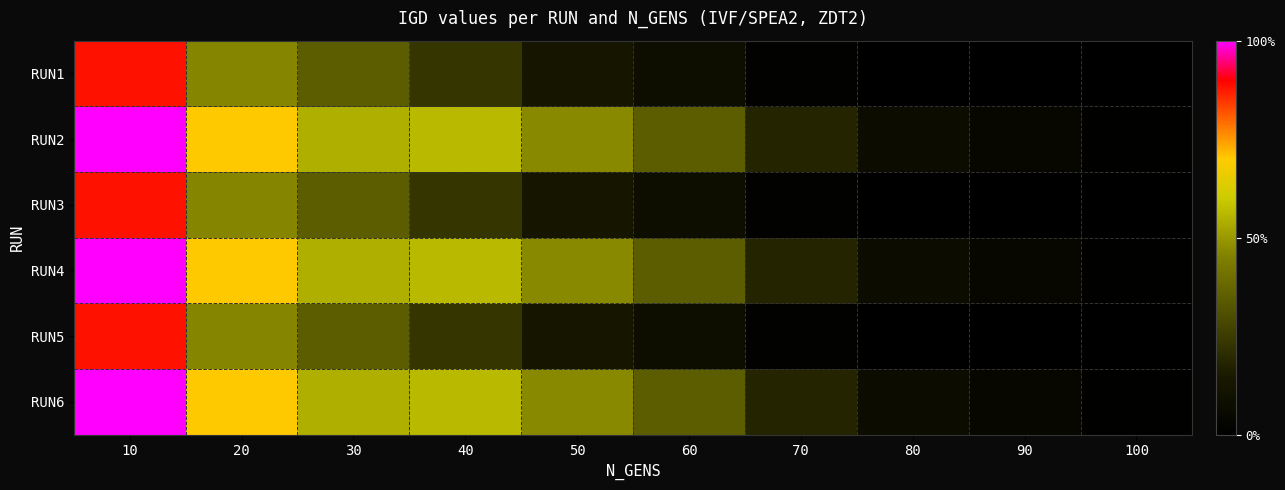

Rank the series at 50 from lowest to highest value.

RUN1, RUN3, RUN5, RUN2, RUN4, RUN6